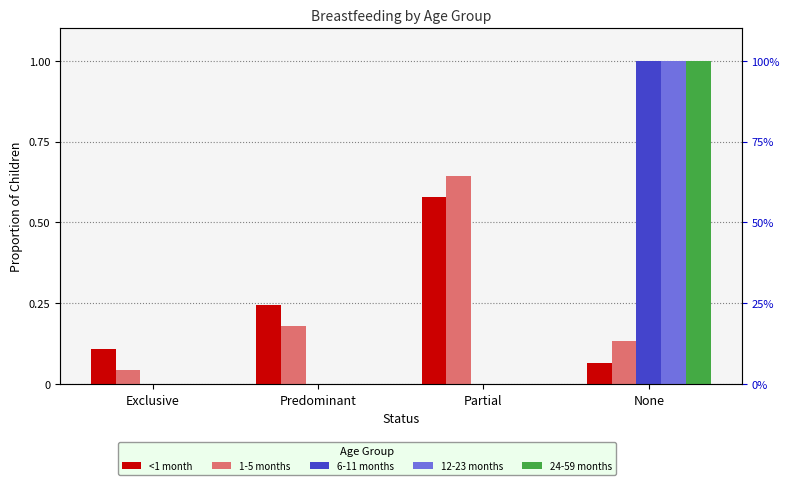

At which label is 24-59 months closest to 0?

Exclusive